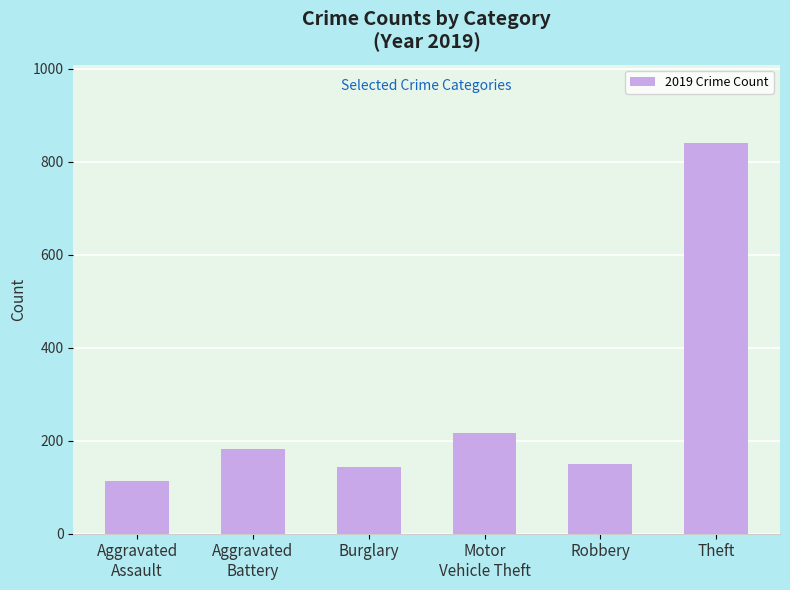

Reading left to right, transcribe all the data shown in this chart.

113	182	143	216	150	841